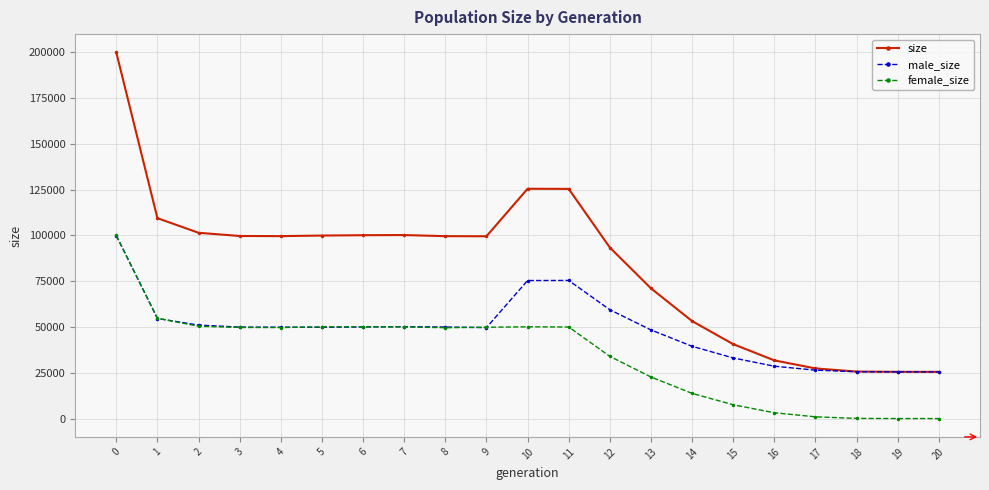

How many data points in female_size are less than 49699?

10